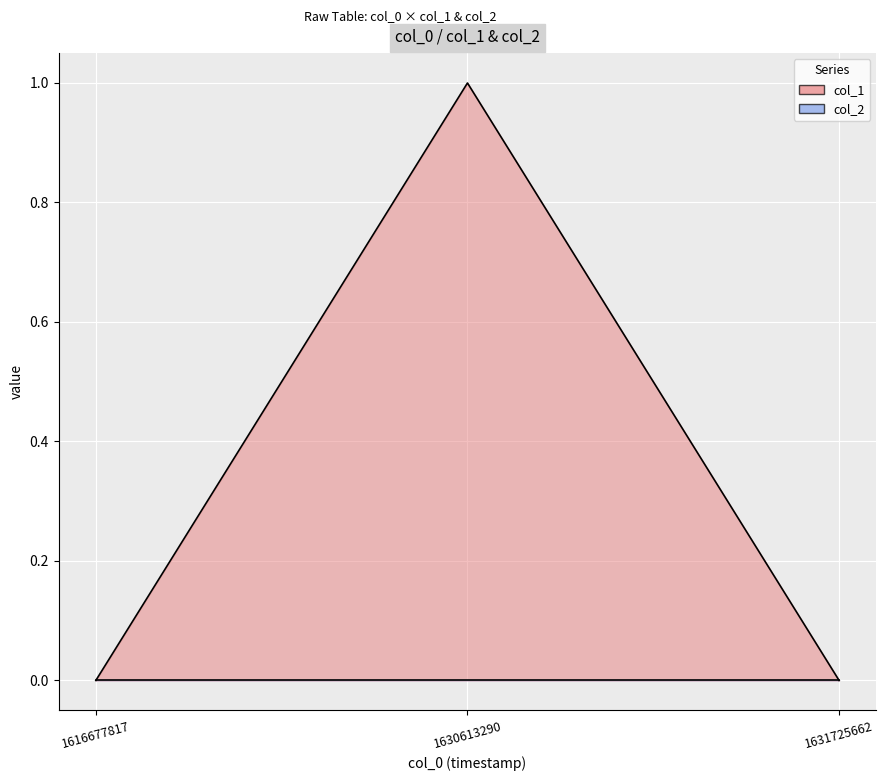

Rank the categories by value from lowest to highest.

1616677817, 1631725662, 1630613290